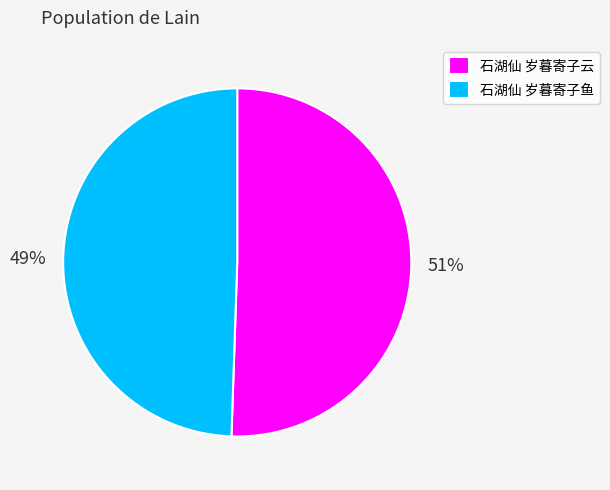

What is the ratio of the value at 石湖仙 岁暮寄子云 to the value at 石湖仙 岁暮寄子鱼?

1.0